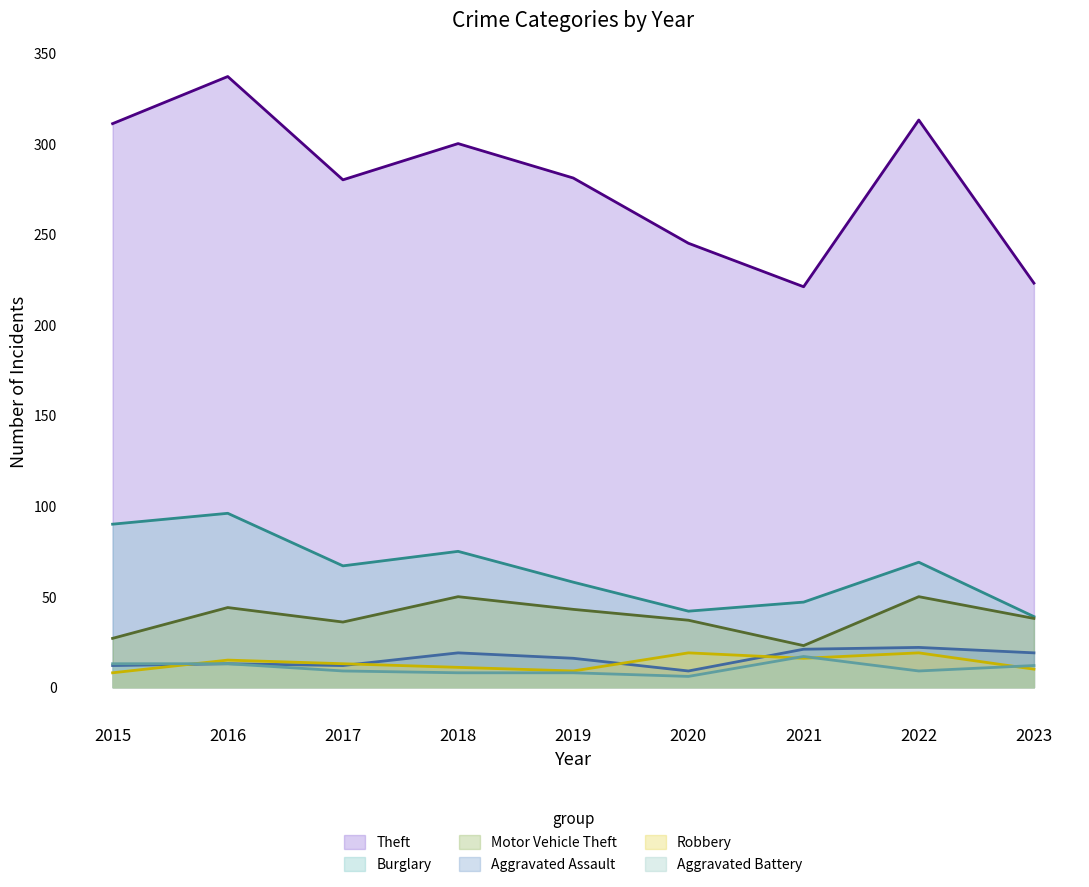

At 2016, list the series in order from smallest to largest.

Aggravated Assault, Aggravated Battery, Robbery, Motor Vehicle Theft, Burglary, Theft